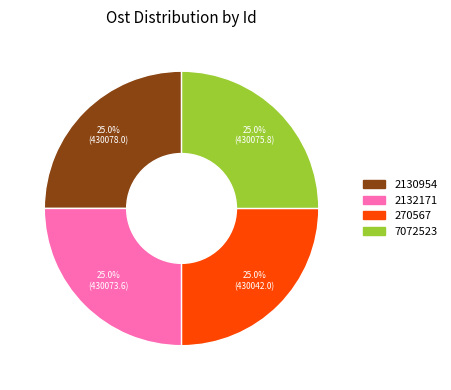

Is there any slice that represents more than half of the pie?

No